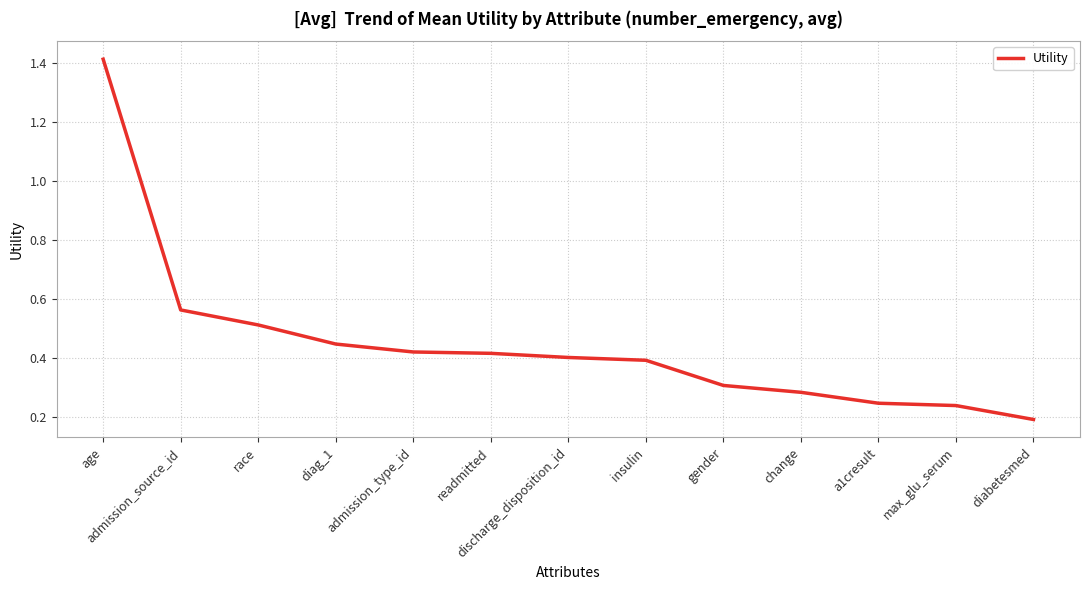

At which label is the value closest to 0?

diabetesmed